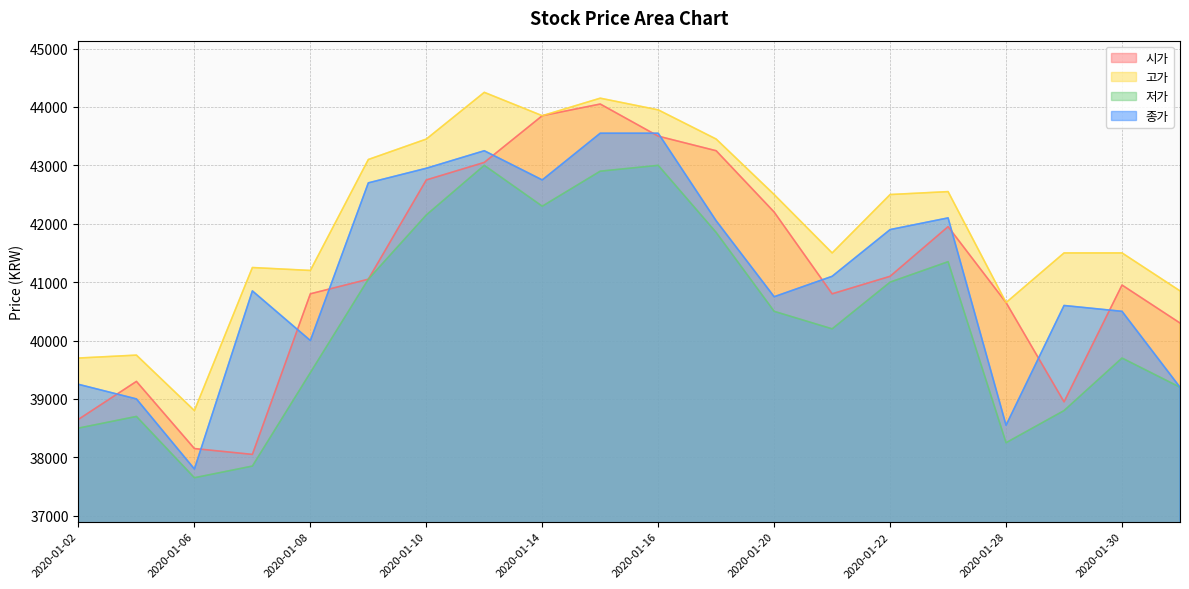

The 저가 series shows 9889 at 2020-01-02. True or false?

False